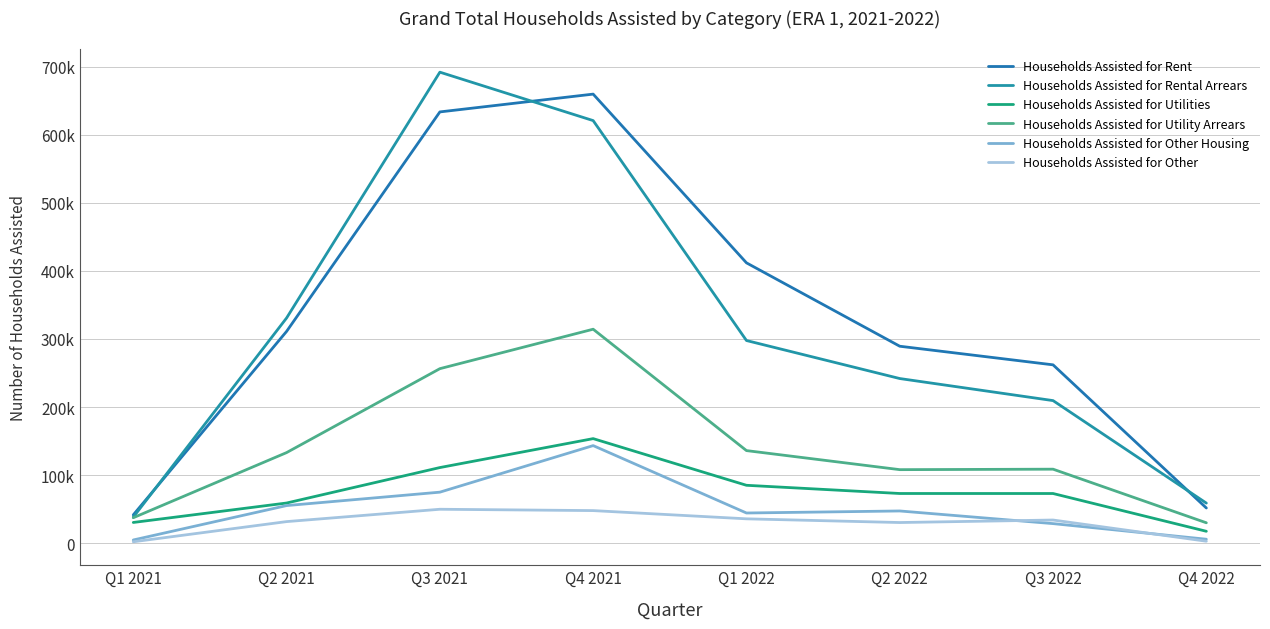

Is this an area chart (filled region under the line)?

No